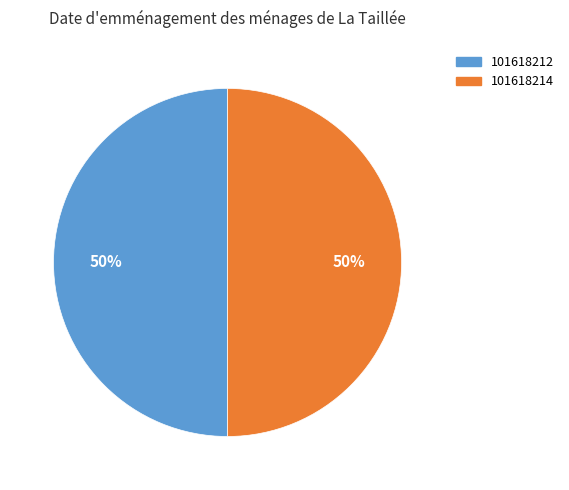

Do 101618212 and 101618214 together represent more than half of the pie?

Yes